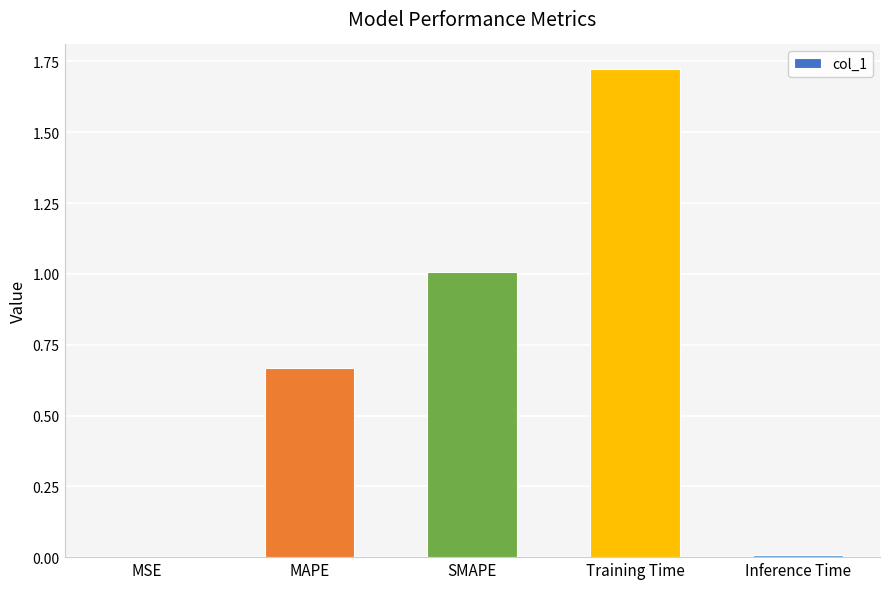

At which category does the chart reach its peak across all series?

Training Time